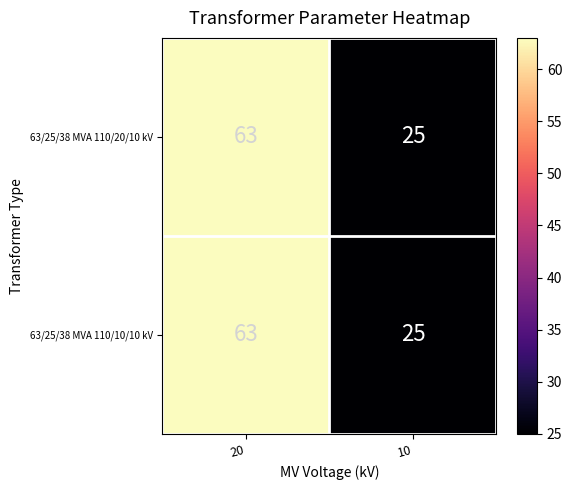

What is the sum of the 63/25/38 MVA 110/10/10 kV values at 20 and 10?

88